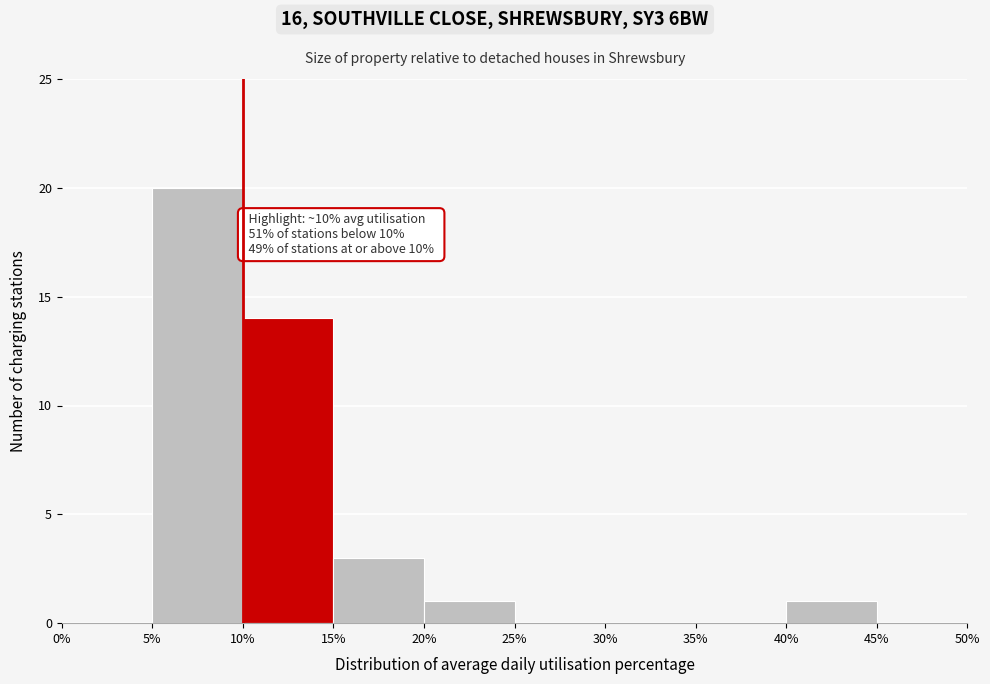

Which range on the x-axis has the tallest bar?

5% to 10%